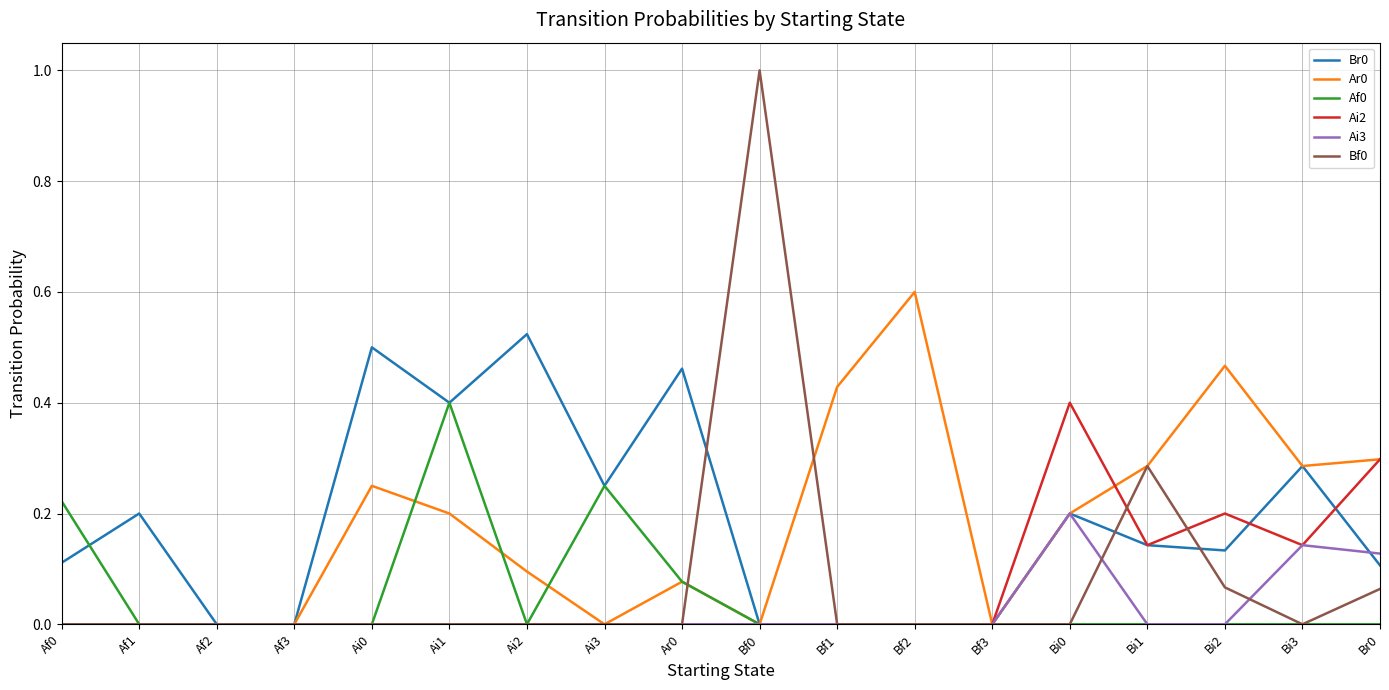

What position from the left is Ai3?

8